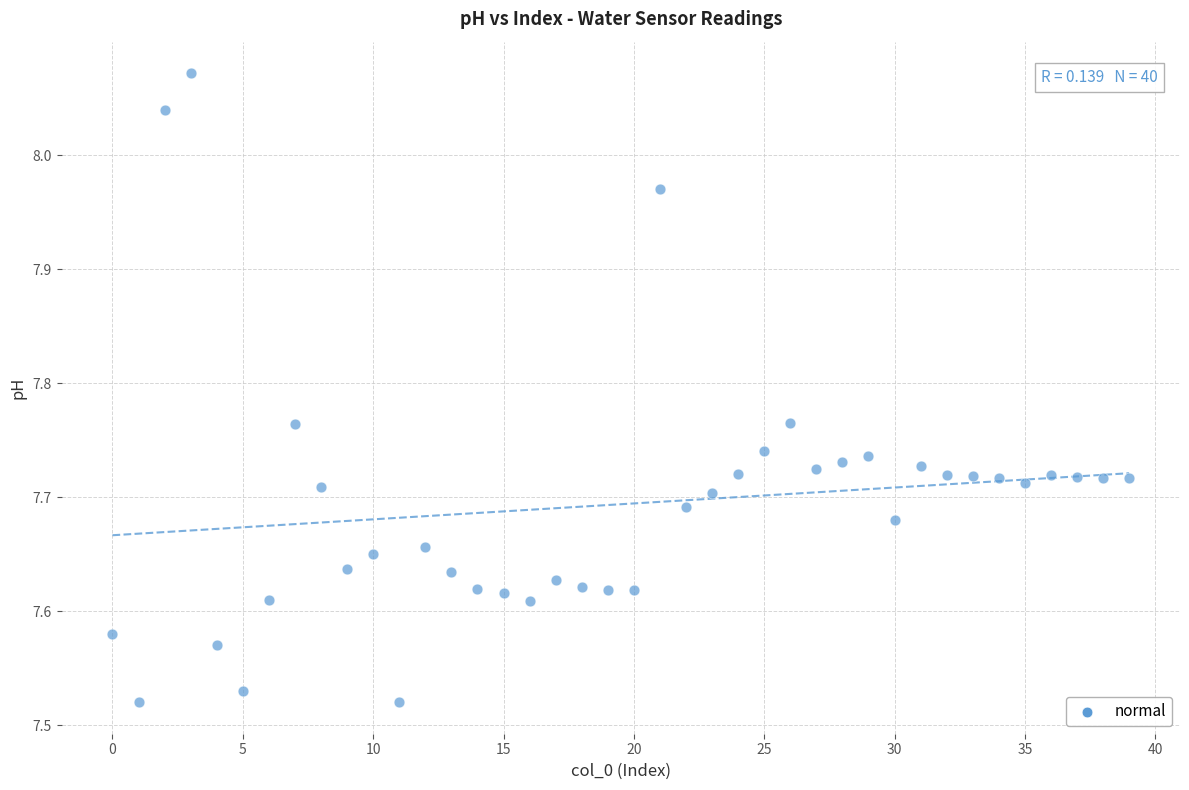

What is the range of Y values (max minus min)?

0.6